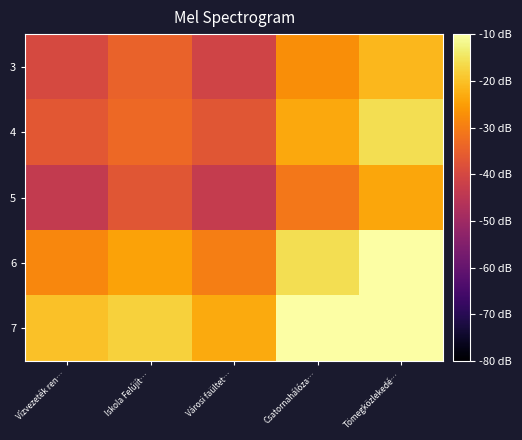

At which category is the sum across all series the highest?

Tömegközlekedé…